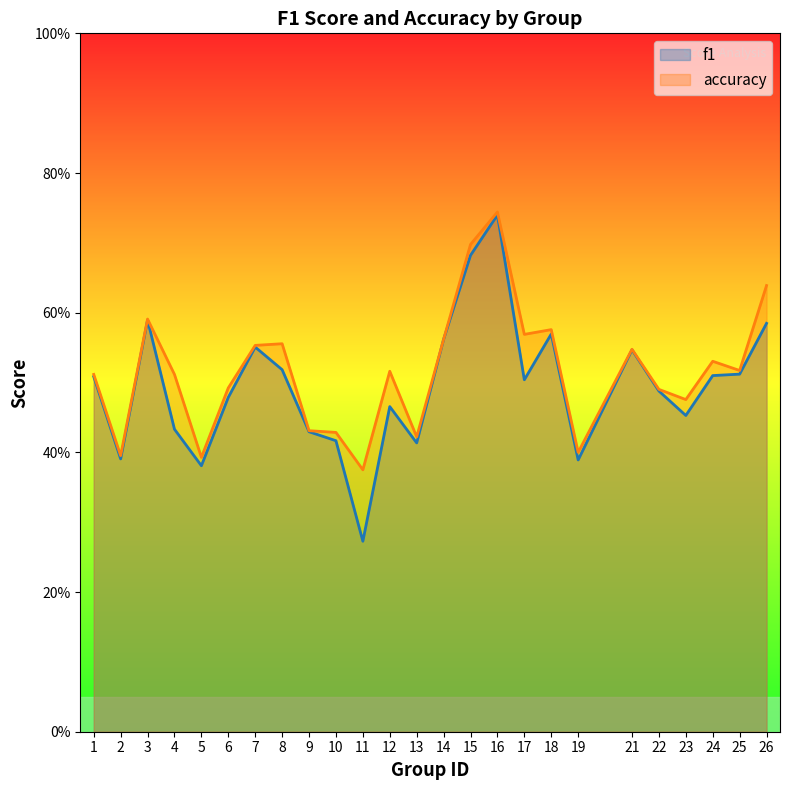

True or false: accuracy and f1 intersect in this chart.

False